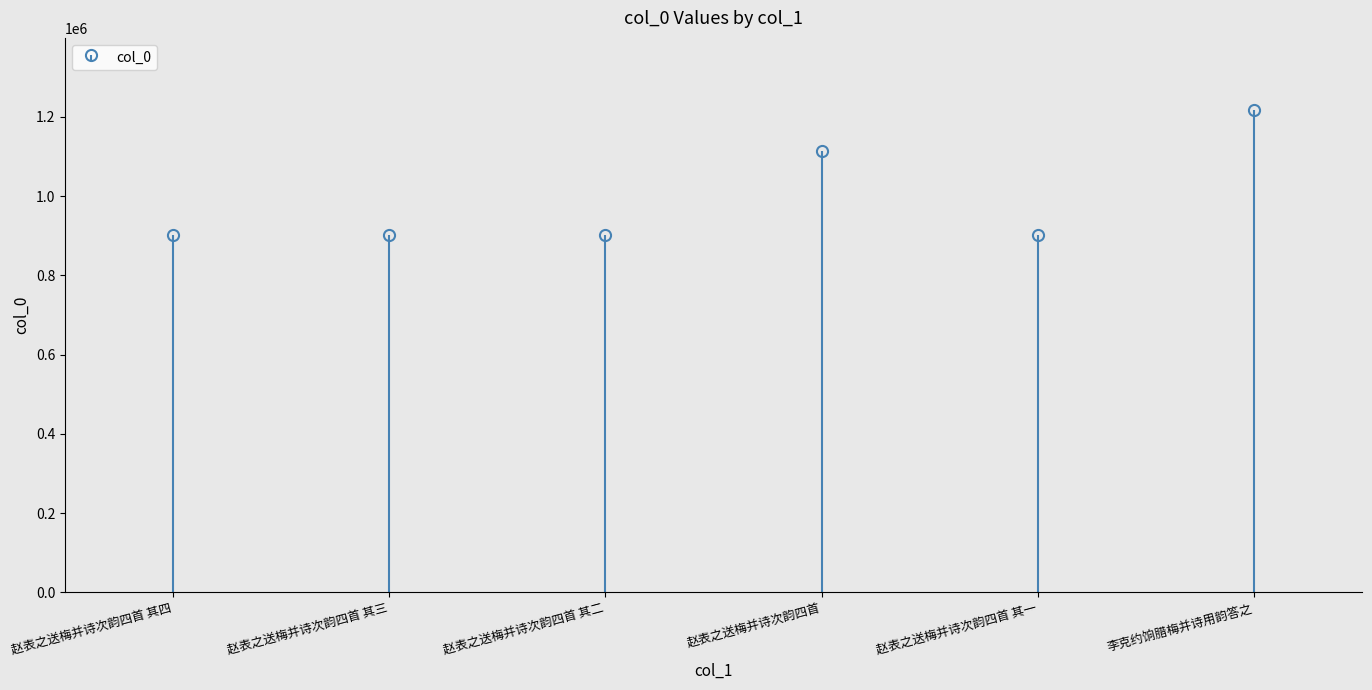

What is the ratio of the value at 赵表之送梅并诗次韵四首 其二 to the value at 赵表之送梅并诗次韵四首?

0.8